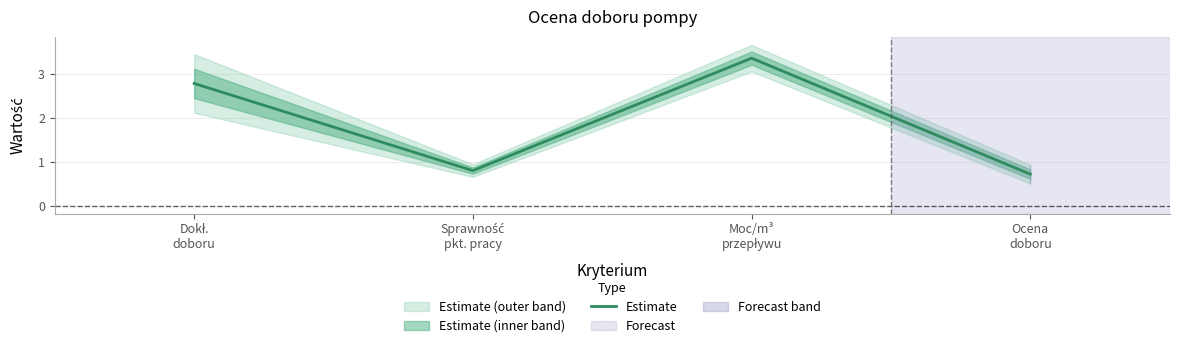

How many data points does each series have?

4